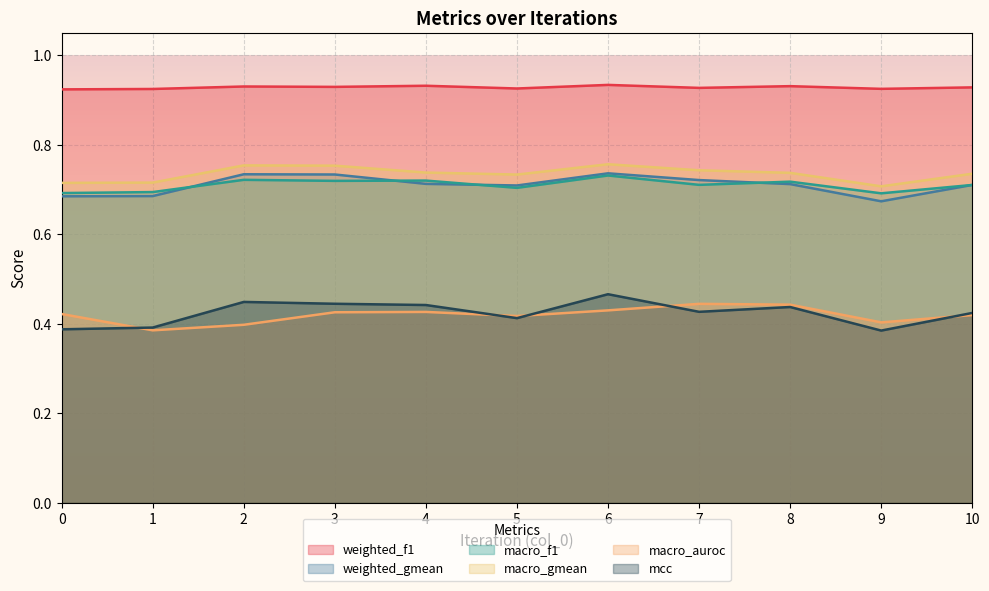

Which category has the highest value in the macro_f1 series?

6